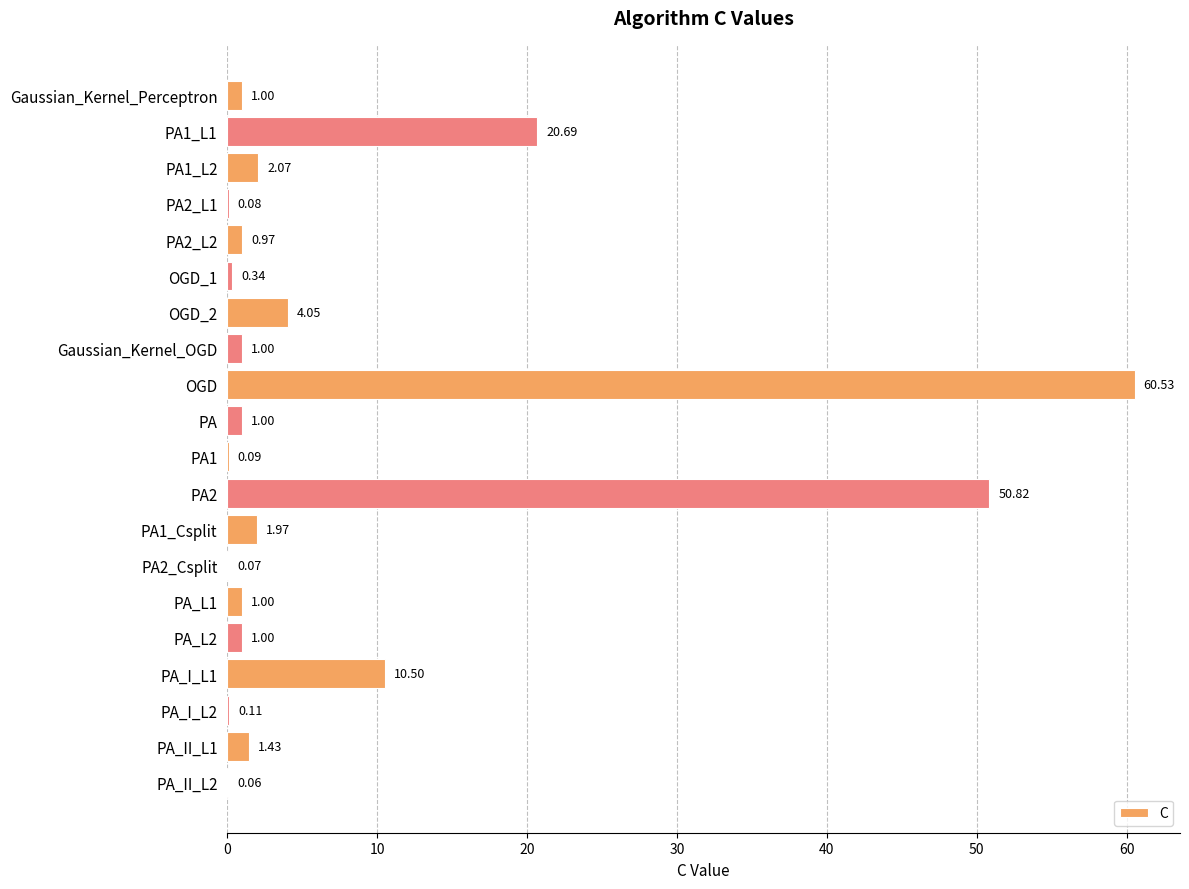

What is the sum of all values?

158.8